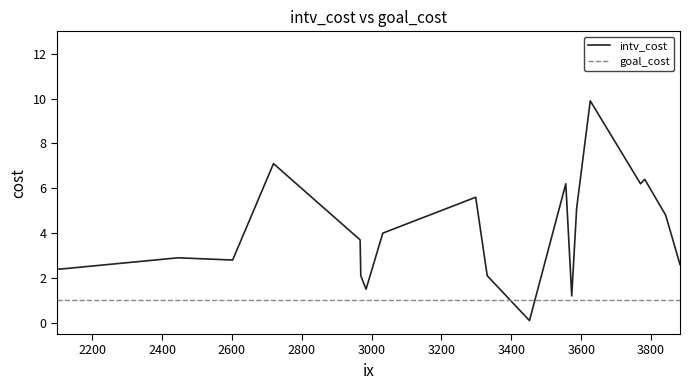

Rank the series by their maximum value, from highest to lowest.

intv_cost, goal_cost